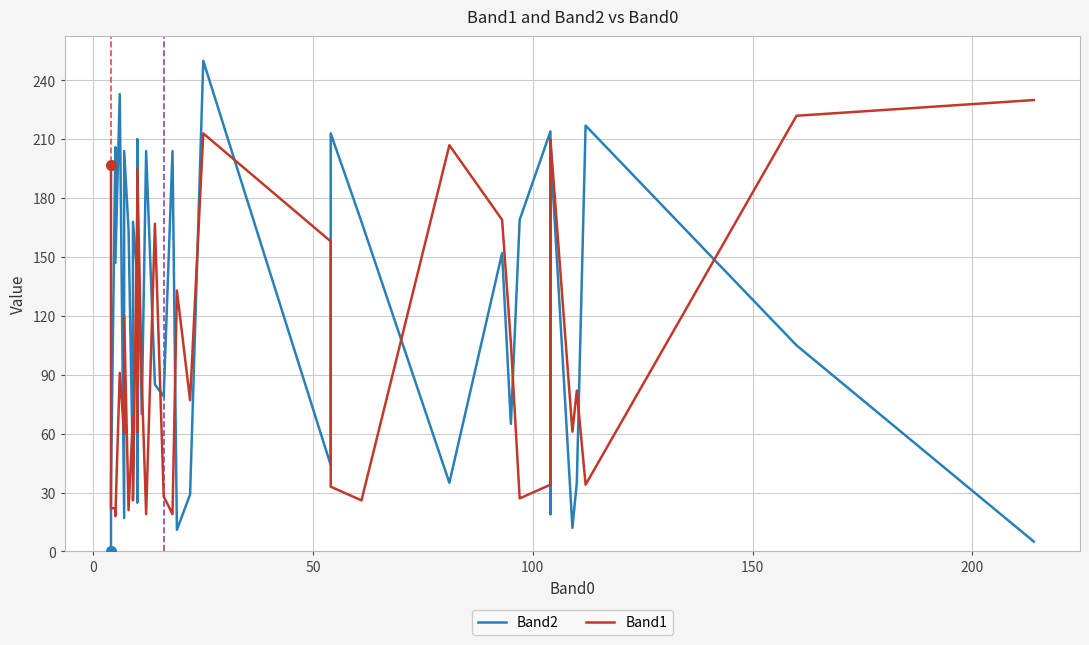

Reading left to right, extract all data points from this chart.

Band2: 0	5	33	206	147	233	17	204	164	40	168	140	150	210	140	25	167	70	204	85	79	204	11	29	250	44	213	168	35	152	65	169	214	19	206	12	35	217	105	5
Band1: 197	24	22	22	18	91	60	120	21	69	26	178	84	64	82	61	195	87	19	167	28	19	133	77	213	158	33	26	207	169	106	27	34	208	210	61	82	34	222	230